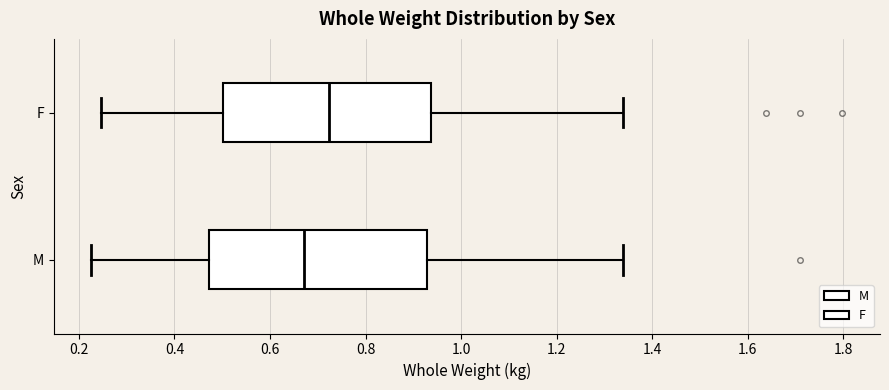

Reading bottom to top, read every box against the x-axis: the position of its median line, the range the box covers, and the ends of its whiskers. The values are not printed on the chart, so give them approximately, as read against the axis.

M: median 0.68, box 0.48 to 0.92, whiskers 0.22 to 1.34
F: median 0.72, box 0.50 to 0.94, whiskers 0.24 to 1.34